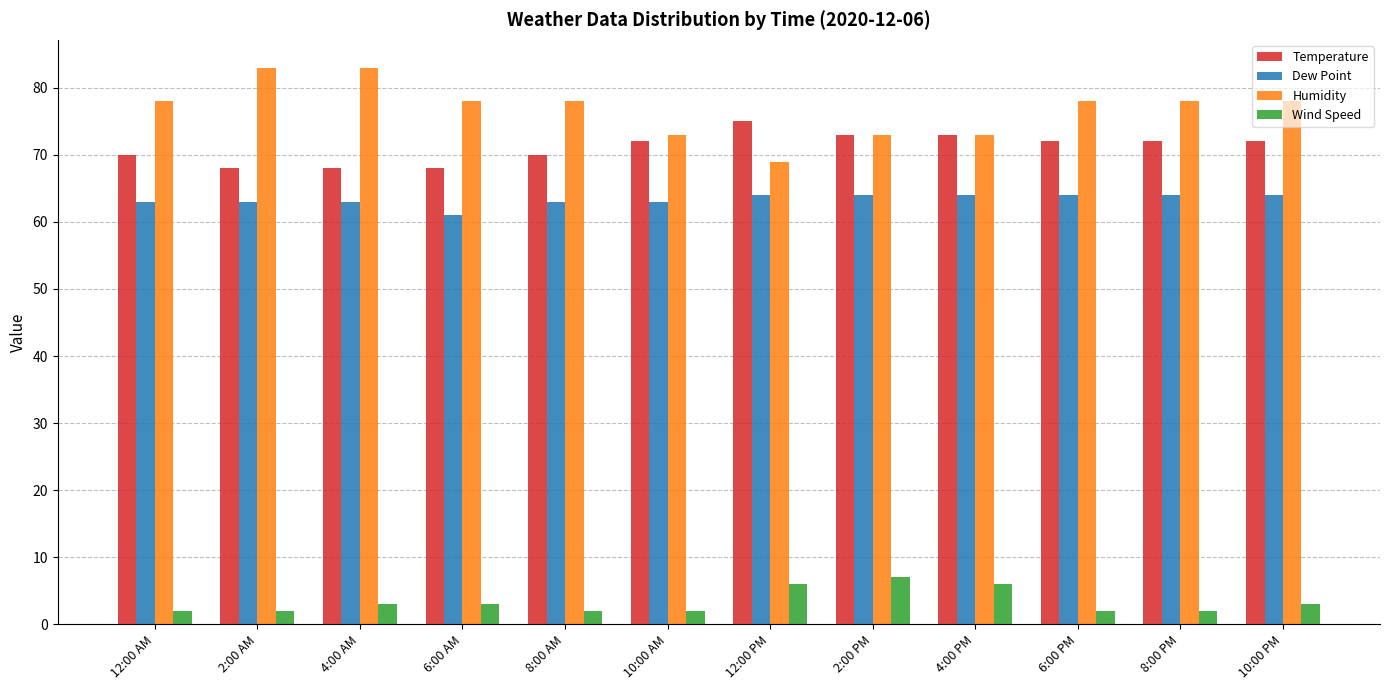

Count the Humidity values in the range 73 to 78.

9